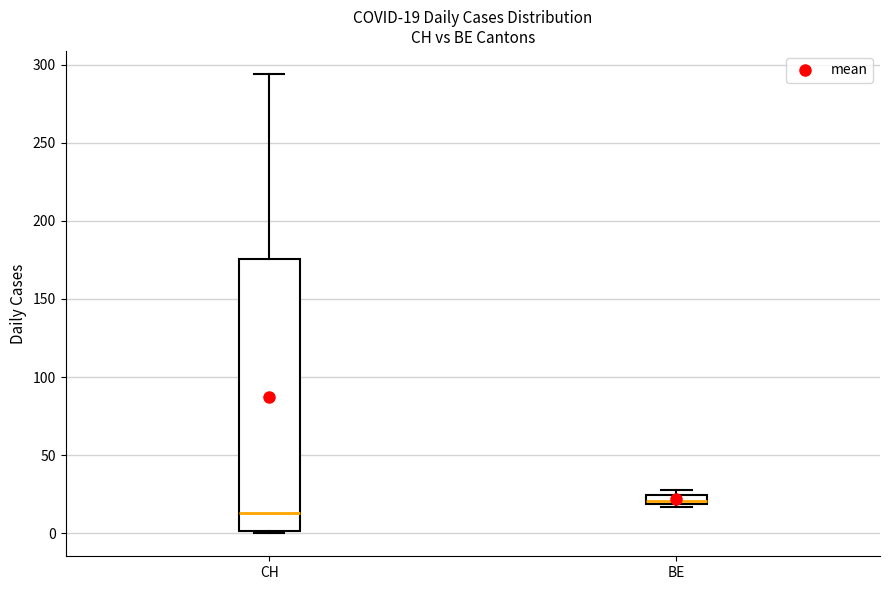

Comparing the boxes themselves (not the whiskers), which one is the tallest?

CH